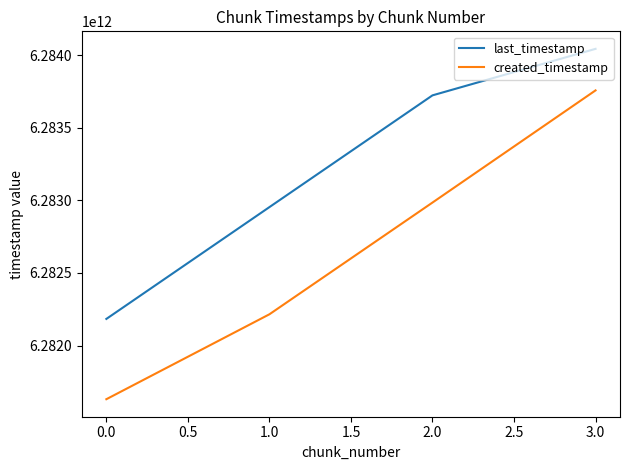

The value of last_timestamp at 1.0 is 9758055107611. True or false?

False